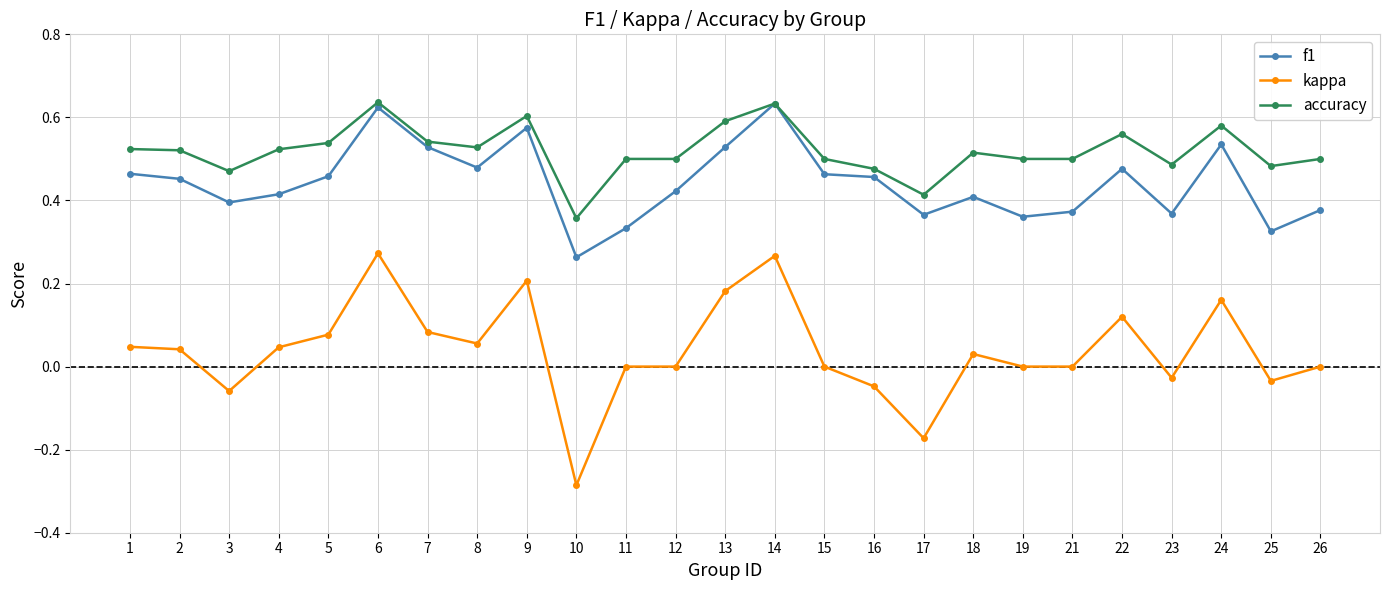

Which series has the largest range (max minus min)?

kappa